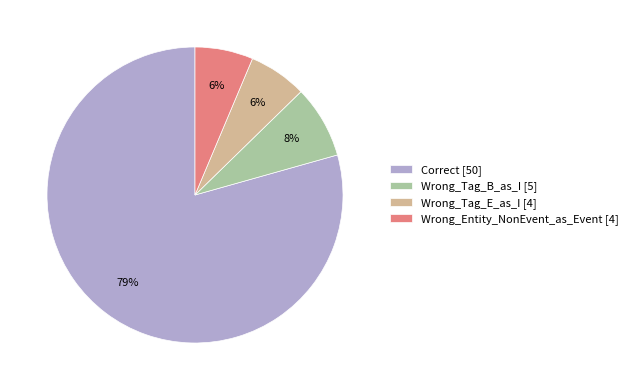

How many segments does this pie chart have?

4